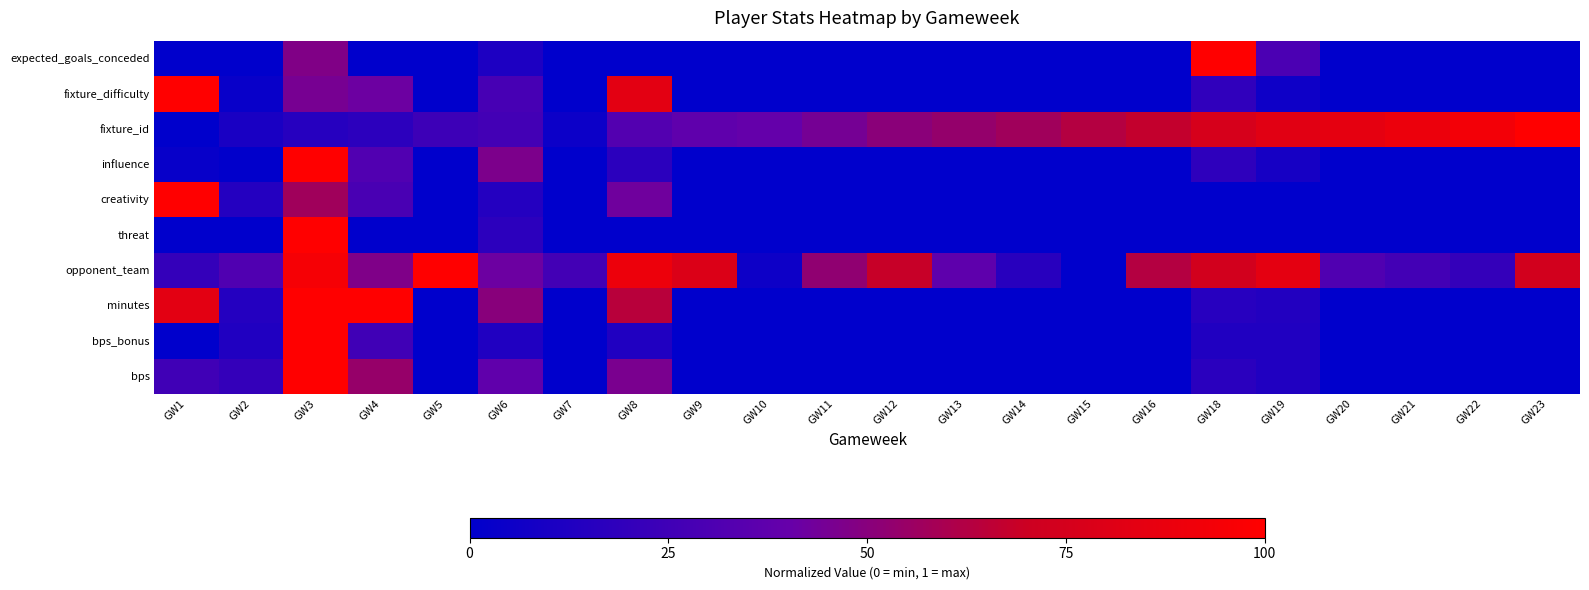

Reading left to right, extract all data points from this chart.

expected_goals_conceded: GW1=0.0	GW2=0.0	GW3=0.5	GW4=0.0	GW5=0.0	GW6=0.1	GW7=0.0	GW8=0.0	GW9=0.0	GW10=0.0	GW11=0.0	GW12=0.0	GW13=0.0	GW14=0.0	GW15=0.0	GW16=0.0	GW18=1.0	GW19=0.3	GW20=0.0	GW21=0.0	GW22=0.0	GW23=0.0
fixture_difficulty: GW1=1.0	GW2=0.0	GW3=0.5	GW4=0.4	GW5=0.0	GW6=0.3	GW7=0.0	GW8=0.8	GW9=0.0	GW10=0.0	GW11=0.0	GW12=0.0	GW13=0.0	GW14=0.0	GW15=0.0	GW16=0.0	GW18=0.2	GW19=0.1	GW20=0.0	GW21=0.0	GW22=0.0	GW23=0.0
fixture_id: GW1=0.0	GW2=0.1	GW3=0.2	GW4=0.2	GW5=0.2	GW6=0.3	GW7=0.0	GW8=0.3	GW9=0.4	GW10=0.4	GW11=0.4	GW12=0.5	GW13=0.5	GW14=0.6	GW15=0.6	GW16=0.7	GW18=0.8	GW19=0.8	GW20=0.8	GW21=0.9	GW22=0.9	GW23=1.0
influence: GW1=0.0	GW2=0.0	GW3=1.0	GW4=0.3	GW5=0.0	GW6=0.5	GW7=0.0	GW8=0.2	GW9=0.0	GW10=0.0	GW11=0.0	GW12=0.0	GW13=0.0	GW14=0.0	GW15=0.0	GW16=0.0	GW18=0.2	GW19=0.1	GW20=0.0	GW21=0.0	GW22=0.0	GW23=0.0
creativity: GW1=1.0	GW2=0.1	GW3=0.6	GW4=0.3	GW5=0.0	GW6=0.1	GW7=0.0	GW8=0.4	GW9=0.0	GW10=0.0	GW11=0.0	GW12=0.0	GW13=0.0	GW14=0.0	GW15=0.0	GW16=0.0	GW18=0.0	GW19=0.0	GW20=0.0	GW21=0.0	GW22=0.0	GW23=0.0
threat: GW1=0.0	GW2=0.0	GW3=1.0	GW4=0.0	GW5=0.0	GW6=0.2	GW7=0.0	GW8=0.0	GW9=0.0	GW10=0.0	GW11=0.0	GW12=0.0	GW13=0.0	GW14=0.0	GW15=0.0	GW16=0.0	GW18=0.0	GW19=0.0	GW20=0.0	GW21=0.0	GW22=0.0	GW23=0.0
opponent_team: GW1=0.2	GW2=0.3	GW3=0.9	GW4=0.5	GW5=1.0	GW6=0.4	GW7=0.3	GW8=0.9	GW9=0.8	GW10=0.1	GW11=0.5	GW12=0.7	GW13=0.4	GW14=0.2	GW15=0.0	GW16=0.6	GW18=0.7	GW19=0.8	GW20=0.3	GW21=0.3	GW22=0.2	GW23=0.7
minutes: GW1=0.8	GW2=0.1	GW3=1.0	GW4=1.0	GW5=0.0	GW6=0.5	GW7=0.0	GW8=0.6	GW9=0.0	GW10=0.0	GW11=0.0	GW12=0.0	GW13=0.0	GW14=0.0	GW15=0.0	GW16=0.0	GW18=0.2	GW19=0.1	GW20=0.0	GW21=0.0	GW22=0.0	GW23=0.0
bps_bonus: GW1=0.0	GW2=0.1	GW3=1.0	GW4=0.2	GW5=0.0	GW6=0.1	GW7=0.0	GW8=0.1	GW9=0.0	GW10=0.0	GW11=0.0	GW12=0.0	GW13=0.0	GW14=0.0	GW15=0.0	GW16=0.0	GW18=0.1	GW19=0.1	GW20=0.0	GW21=0.0	GW22=0.0	GW23=0.0
bps: GW1=0.2	GW2=0.2	GW3=1.0	GW4=0.5	GW5=0.0	GW6=0.4	GW7=0.0	GW8=0.5	GW9=0.0	GW10=0.0	GW11=0.0	GW12=0.0	GW13=0.0	GW14=0.0	GW15=0.0	GW16=0.0	GW18=0.2	GW19=0.1	GW20=0.0	GW21=0.0	GW22=0.0	GW23=0.0